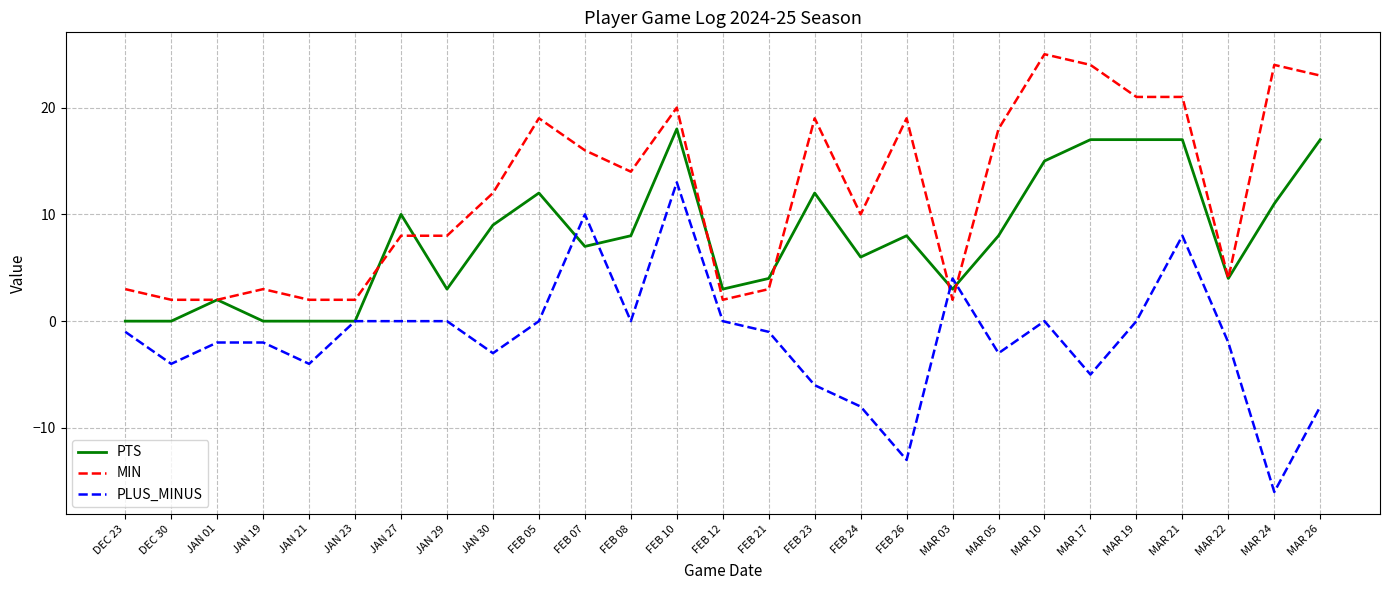

At which category does the chart reach its peak across all series?

MAR 10